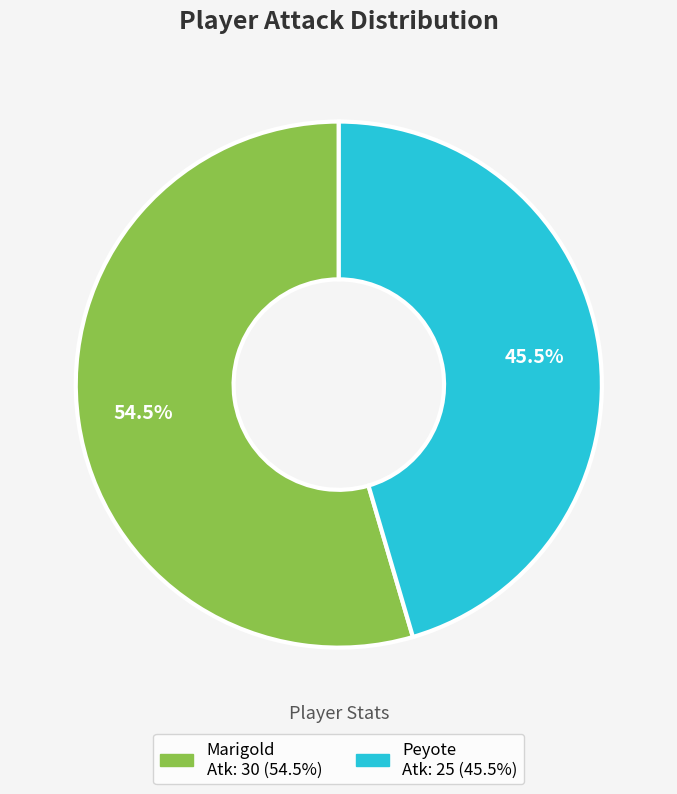

How many segments does this pie chart have?

2